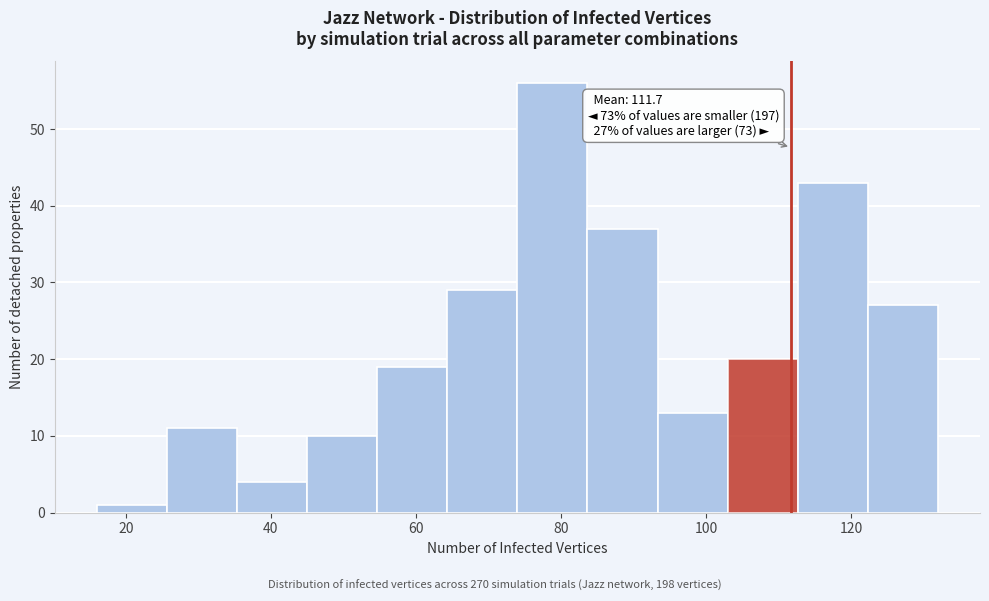

Which range on the x-axis has the tallest bar?

74 to 84